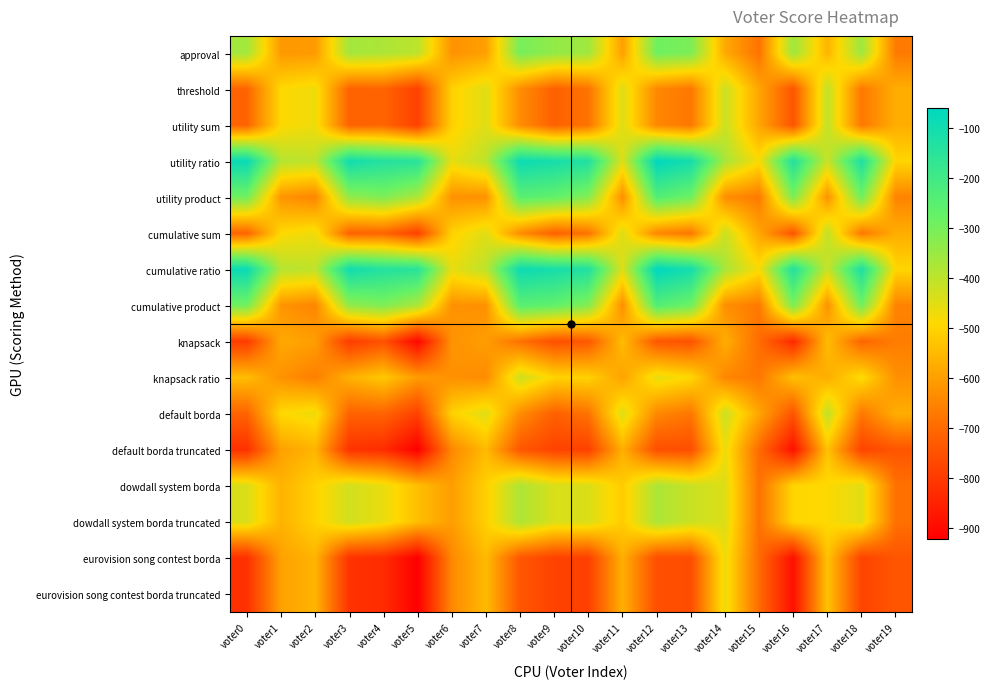

Rank the series at voter4 from lowest to highest value.

default borda truncated, eurovision song contest borda, eurovision song contest borda truncated, knapsack, threshold, utility sum, cumulative sum, default borda, knapsack ratio, dowdall system borda, dowdall system borda truncated, approval, utility product, cumulative product, utility ratio, cumulative ratio